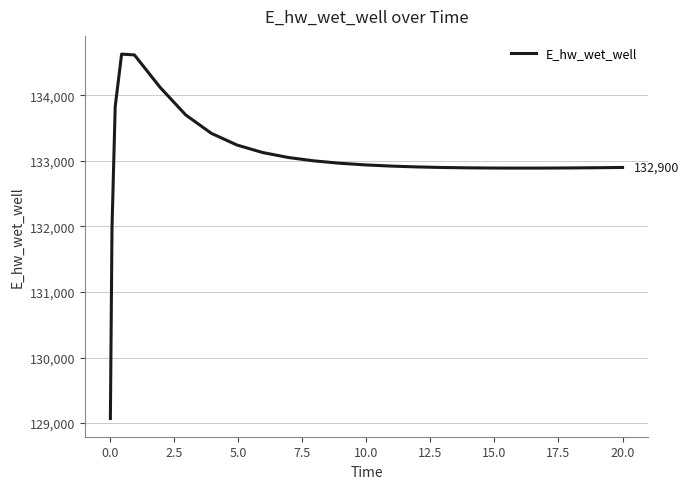

What is the greatest value displayed?

134628.6